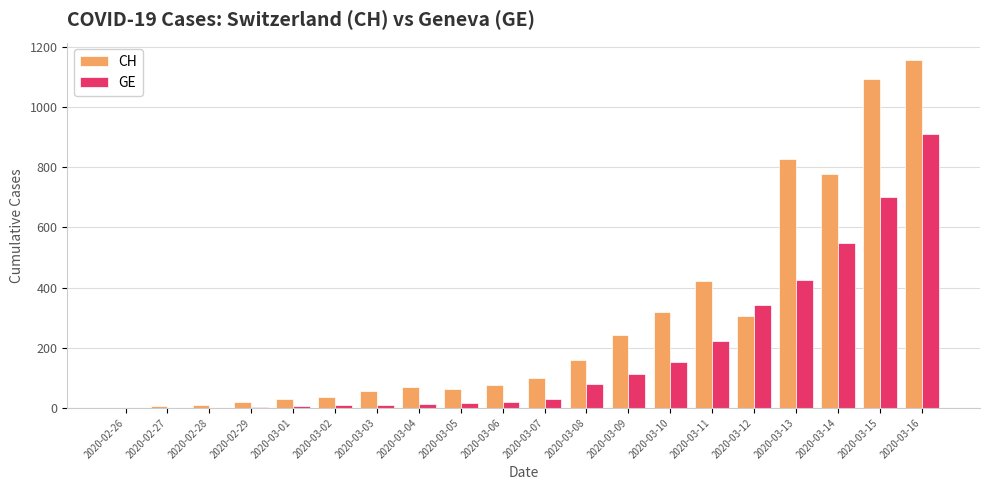

Where is CH nearest to the value 578?

2020-03-11